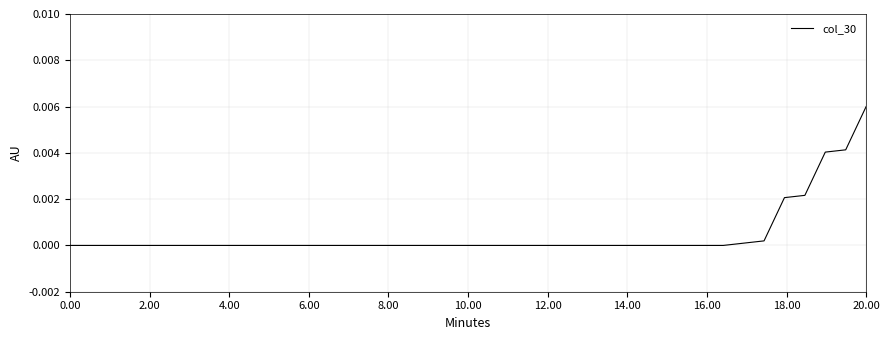

How many distinct data groups are displayed?

1